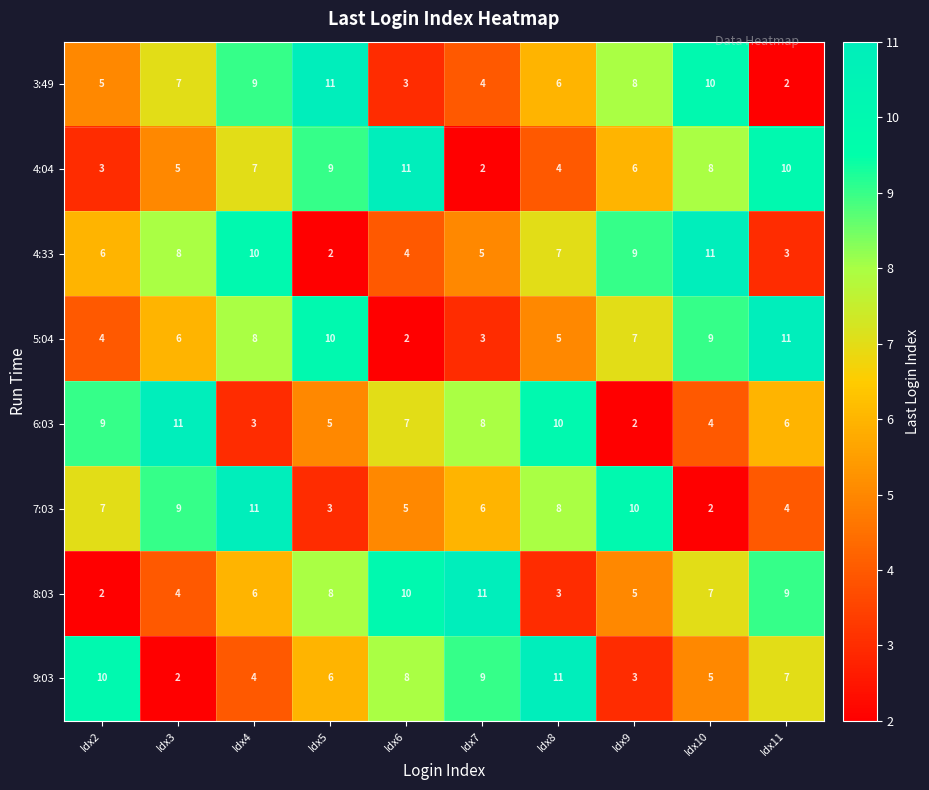

Rank the series at Idx4 from lowest to highest value.

6:03, 9:03, 8:03, 4:04, 5:04, 3:49, 4:33, 7:03